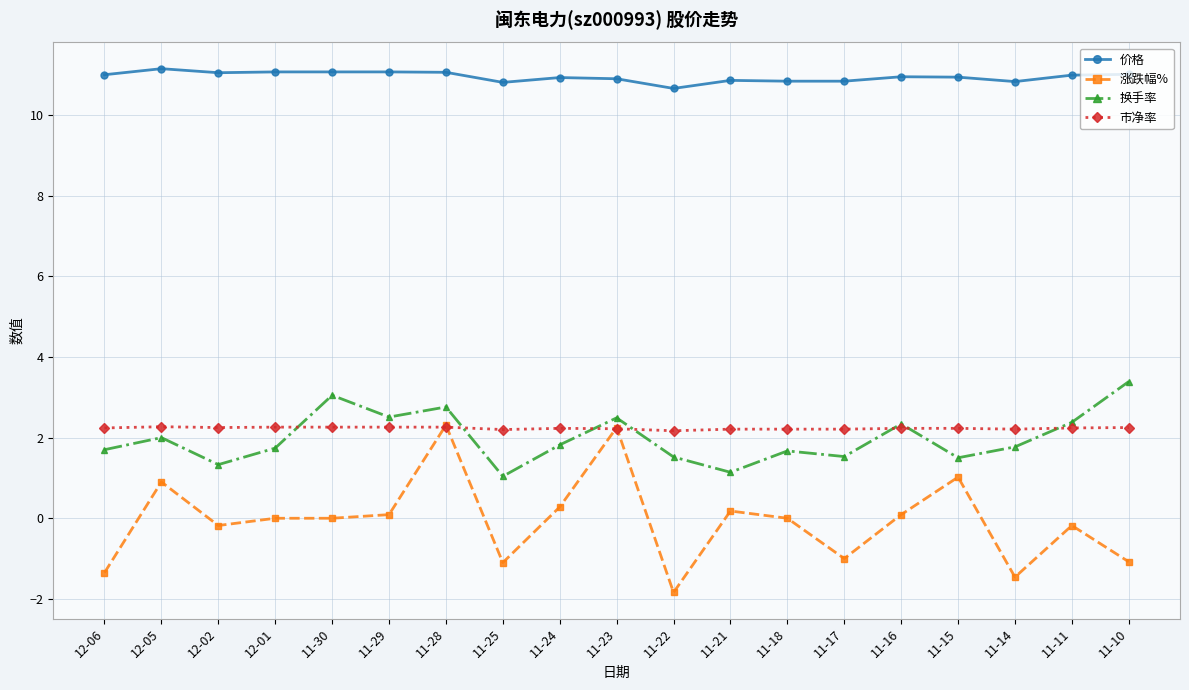

The value of 换手率 at 12-01 is 1.7. True or false?

True